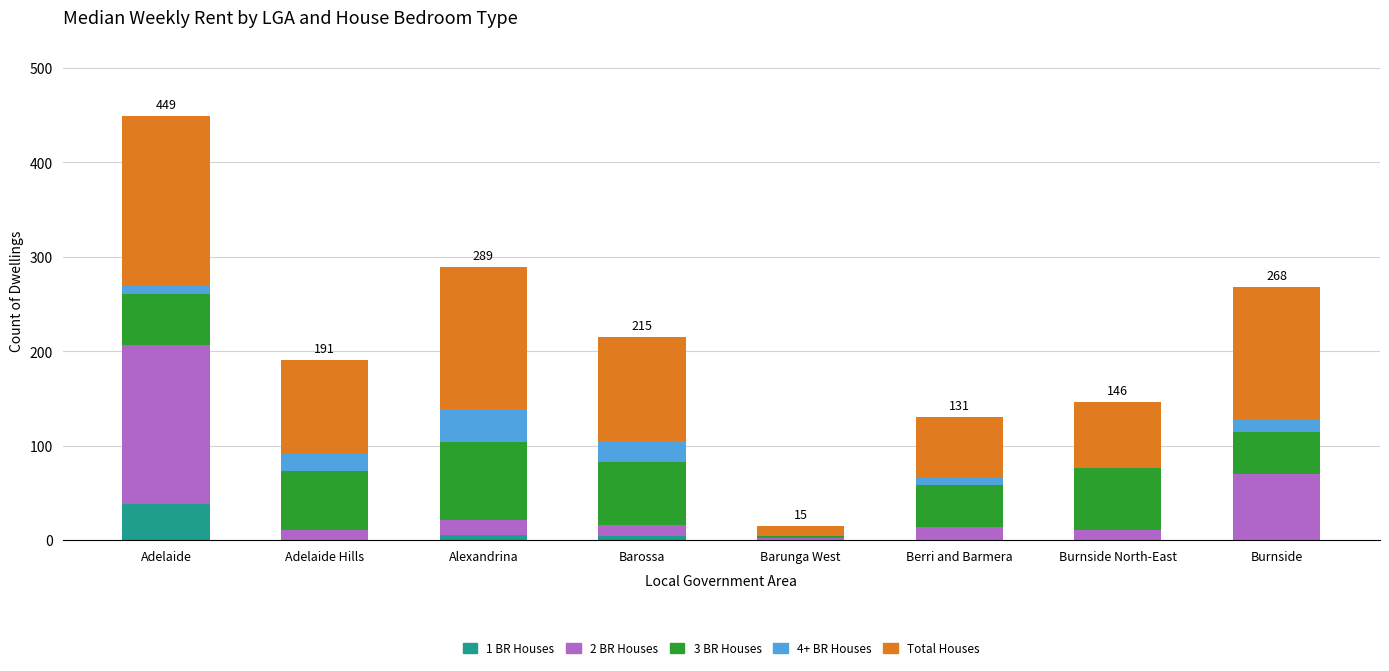

The value of 1 BR Houses at Adelaide is 38. True or false?

True